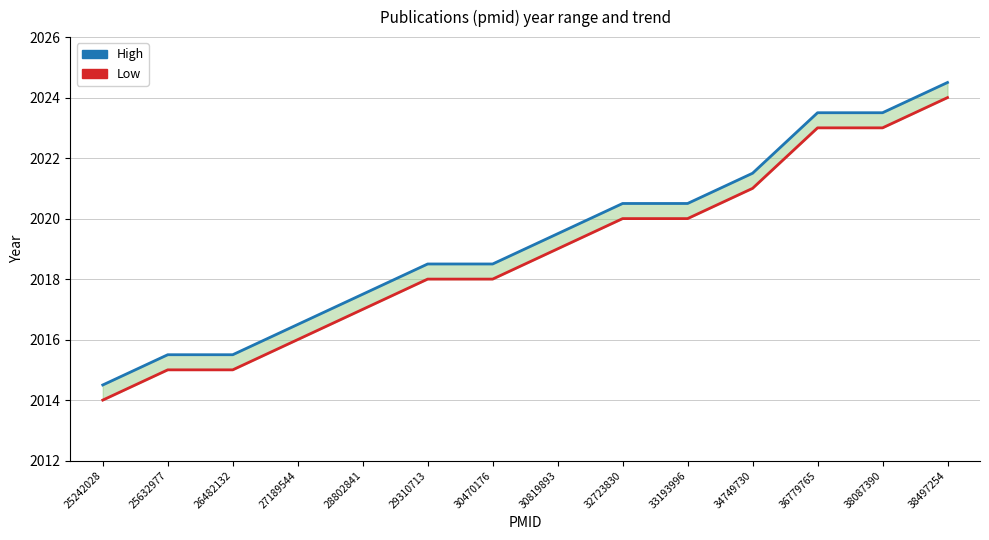

Which series has the largest range (max minus min)?

High